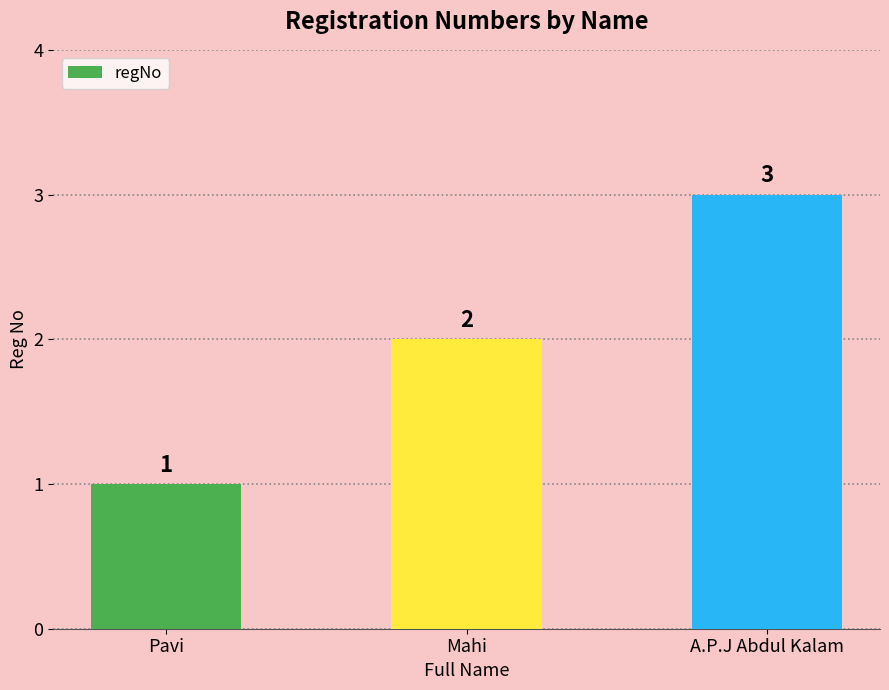

What is the difference between the maximum and minimum values?

2